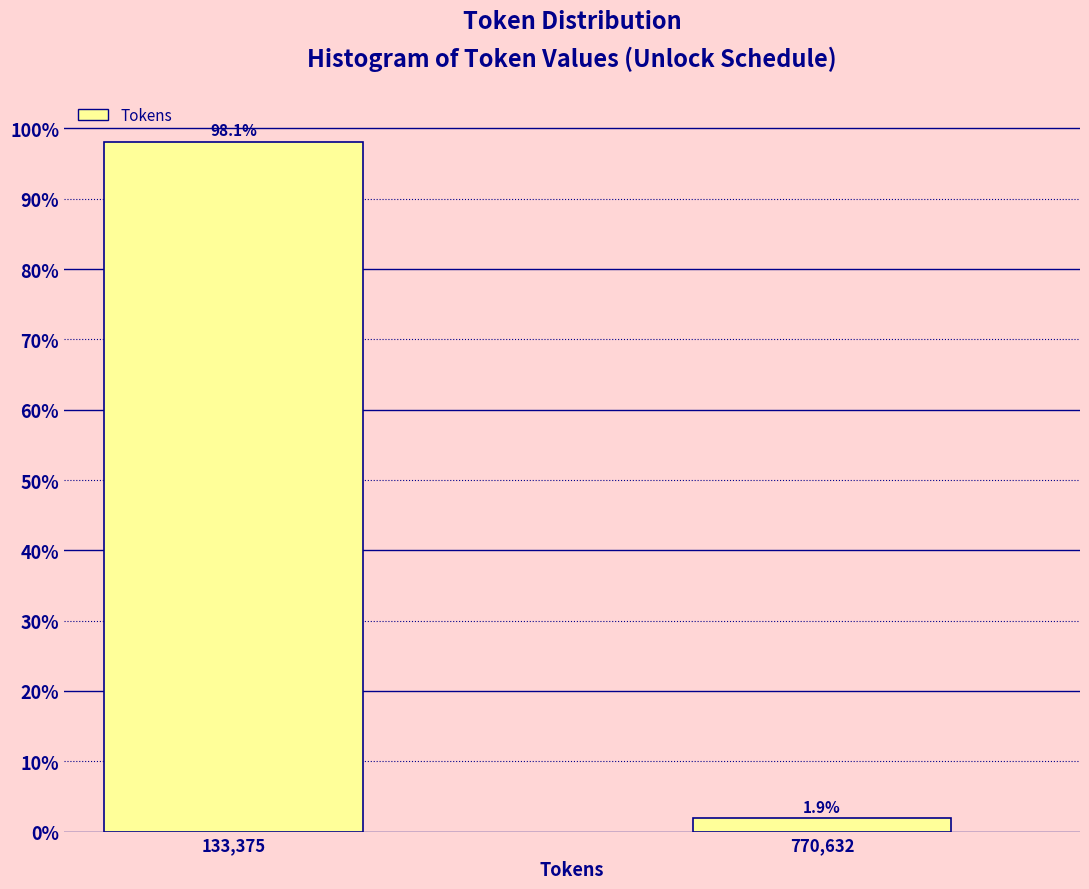

Reading left to right, list all the values displayed in this chart.

133,375=98.1	770,632=1.9